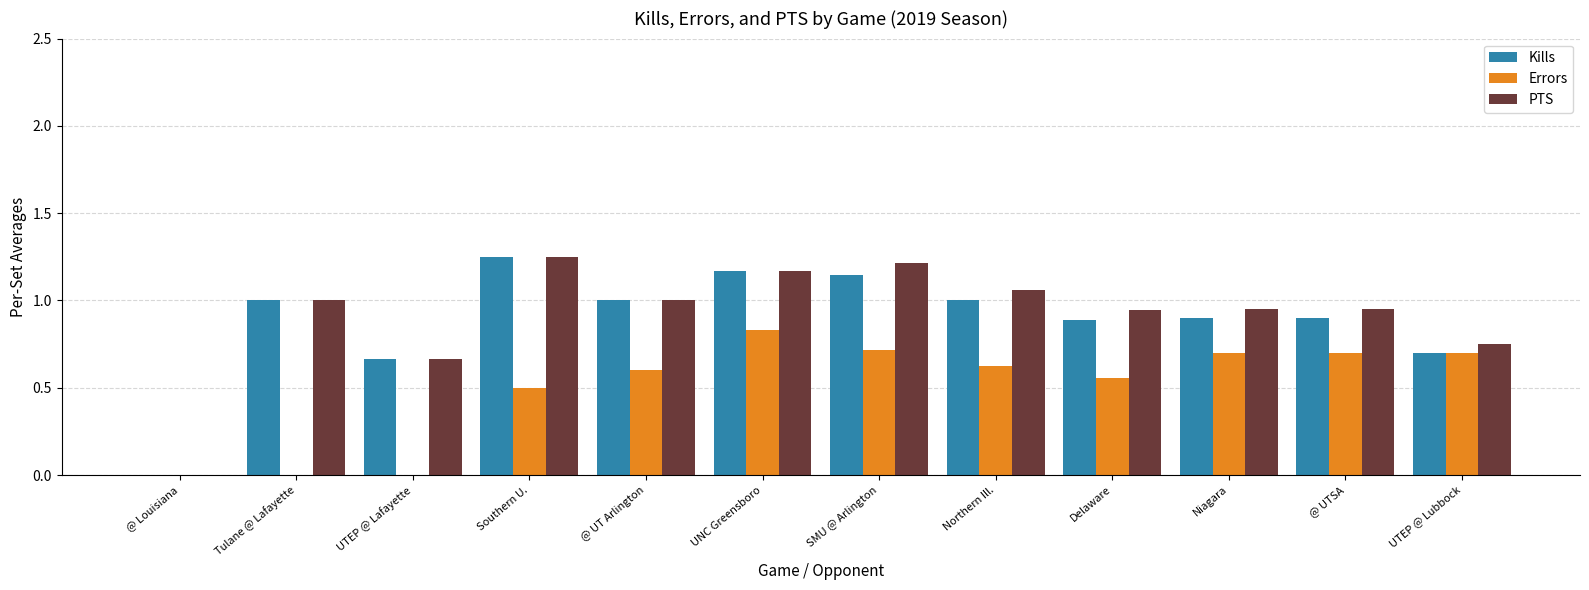

True or false: Errors has a value of 1.4 at UNC Greensboro.

False